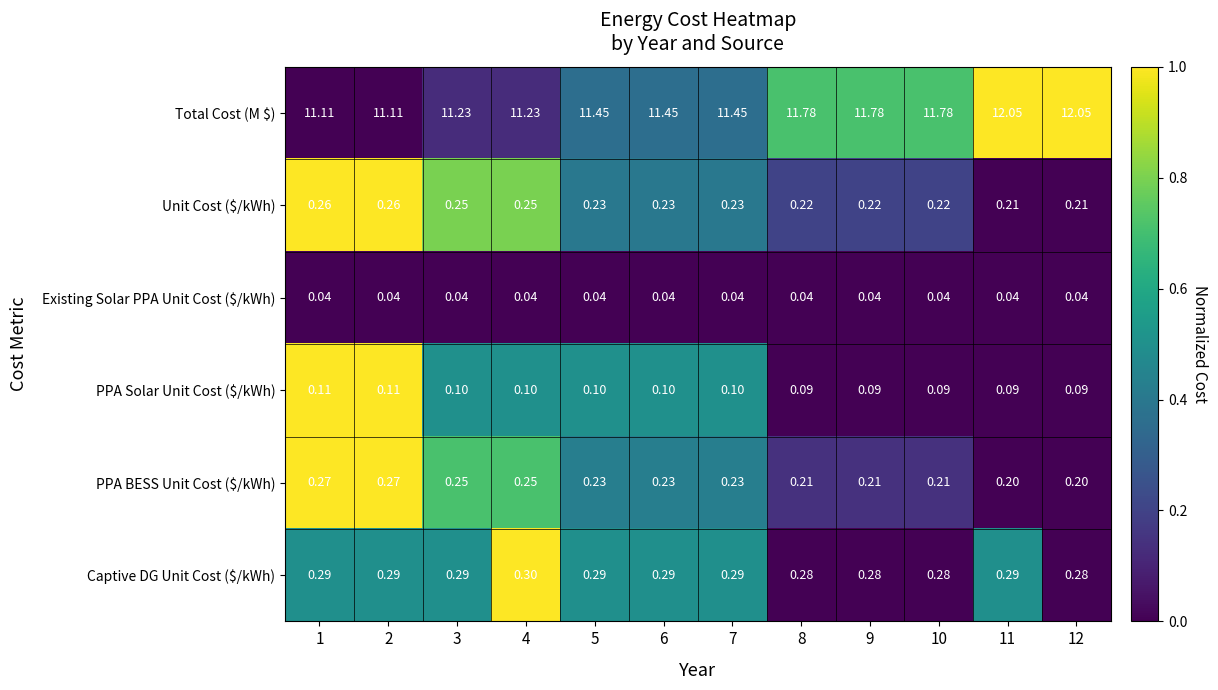

Between 1 and 9, which series saw the biggest shift?

Total Cost (M $)